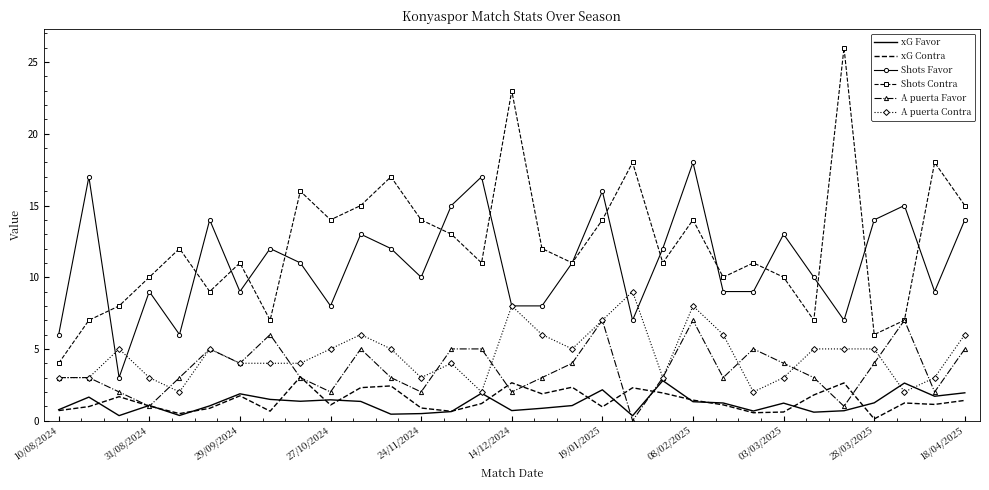

Which series has the widest spread of values?

Shots Contra